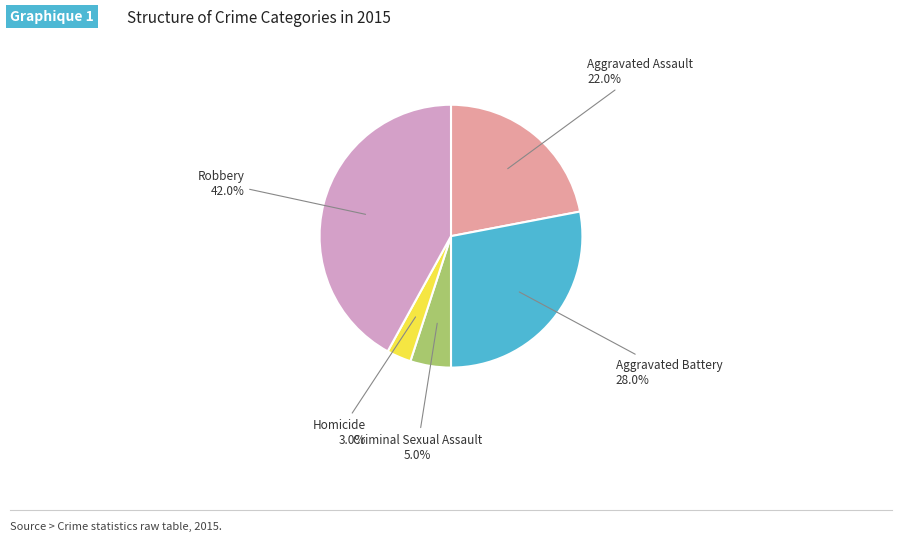

True or false: Aggravated Assault accounts for 22% of the total.

True